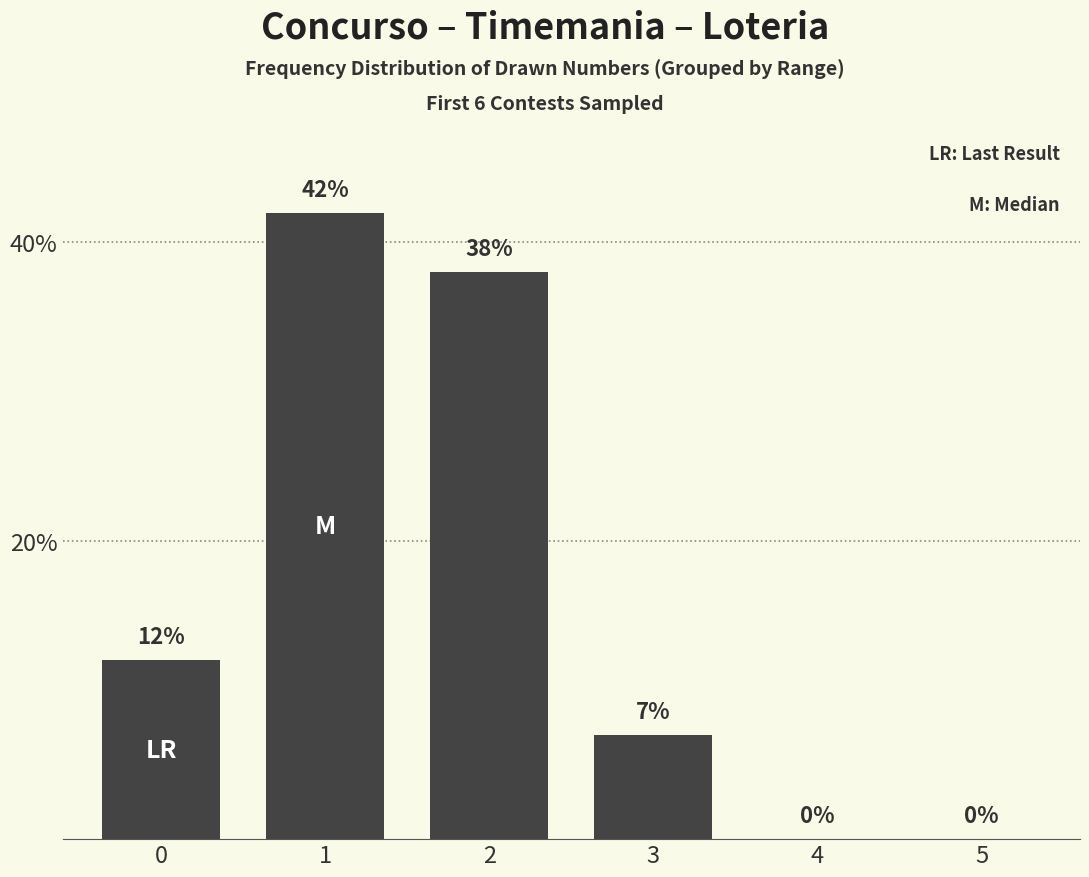

What is the greatest value displayed?

42